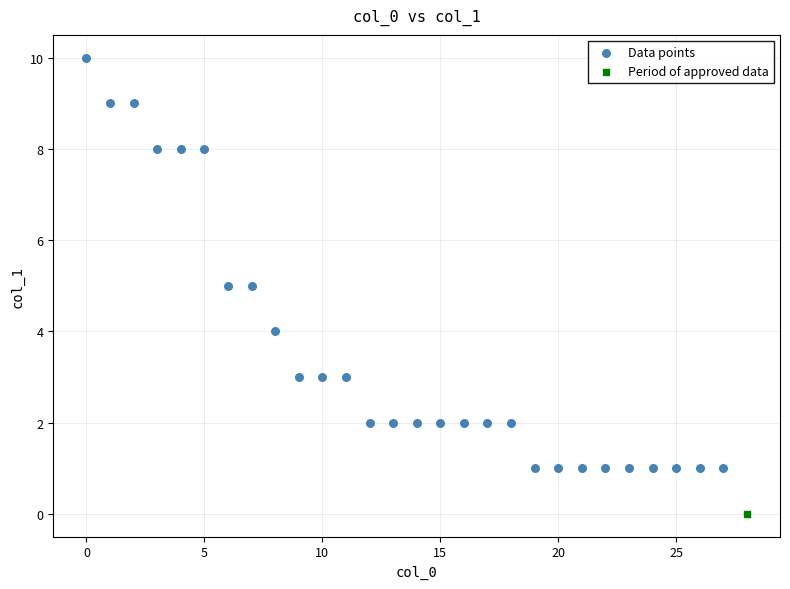

What are all the series names shown in the legend?

Data points, Period of approved data